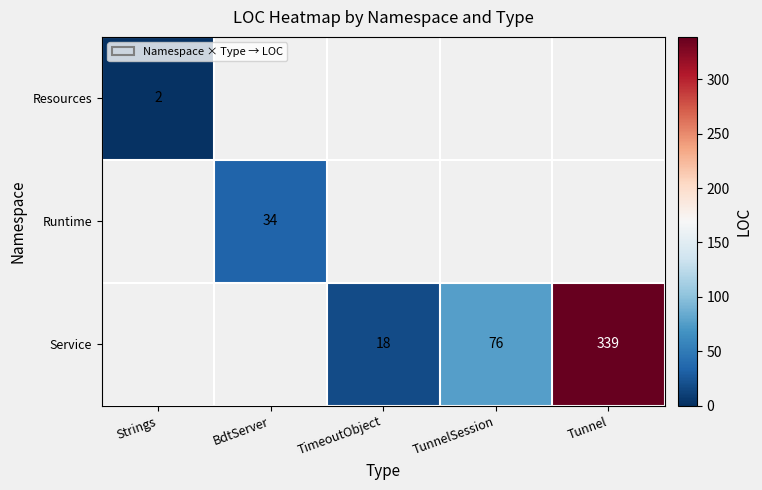

True or false: Service has a value of 27 at TimeoutObject.

False